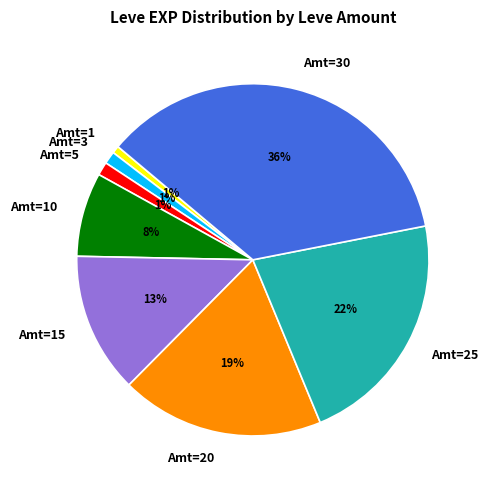

Count the number of slices in the pie.

8